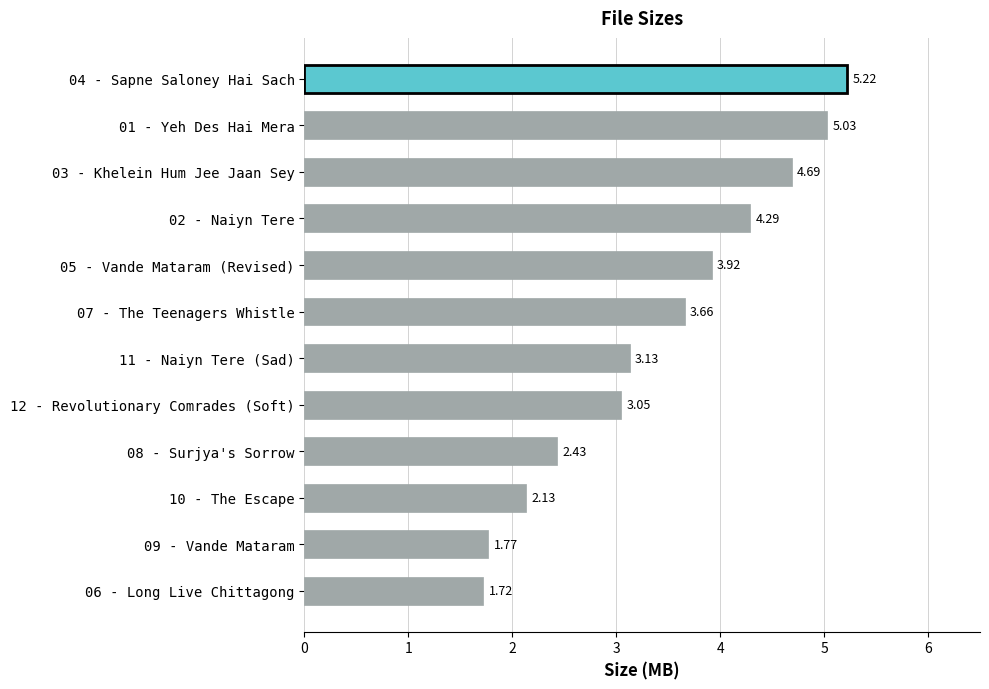

Which category has the highest value across all series?

04 - Sapne Saloney Hai Sach